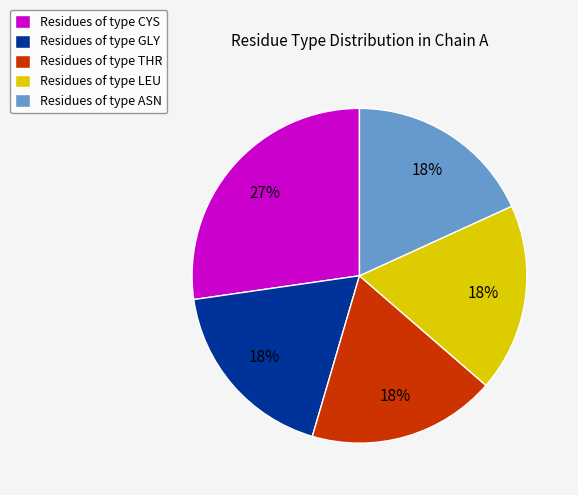

To the nearest percent, what percentage of the pie is Residues of type THR?

18%